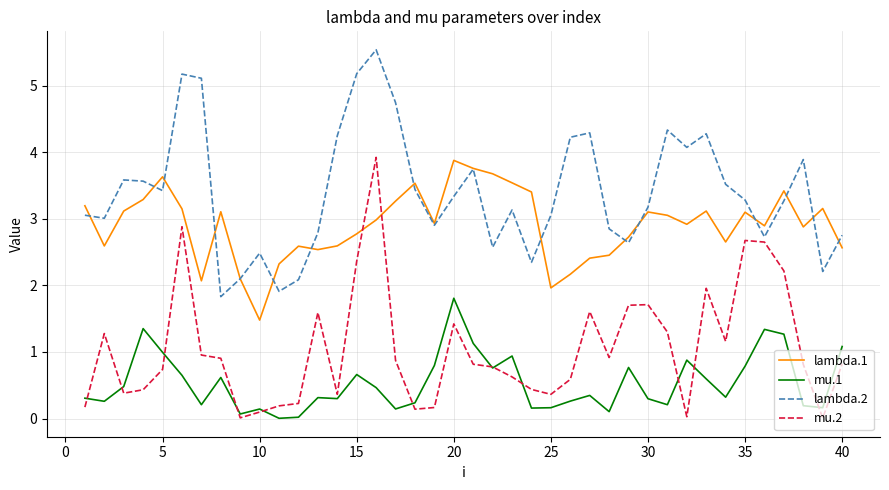

What is the difference between the maximum and minimum values in the lambda.2 series?

3.7